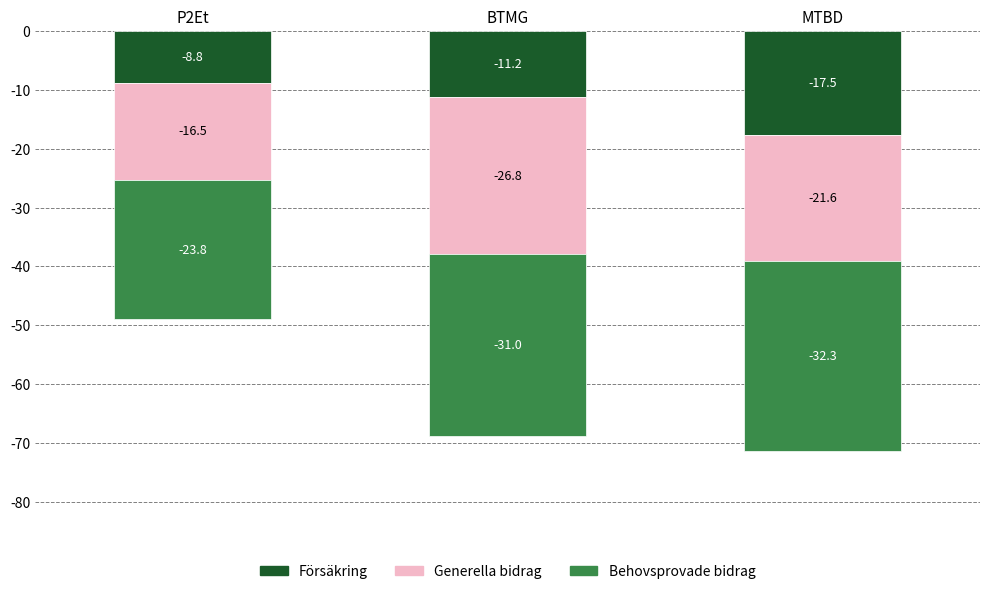

Where is Försäkring nearest to the value -13?

BTMG